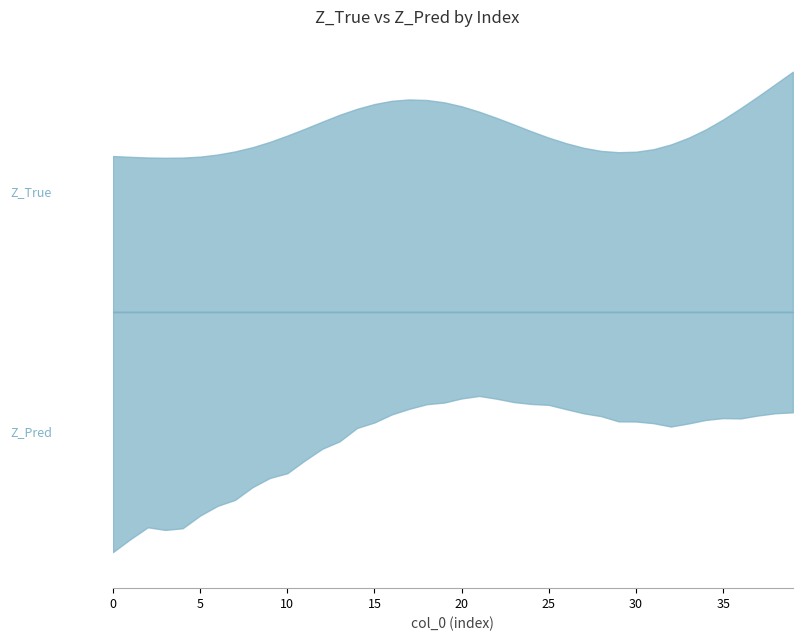

True or false: Z_True has more than 2 interior local peaks.

False